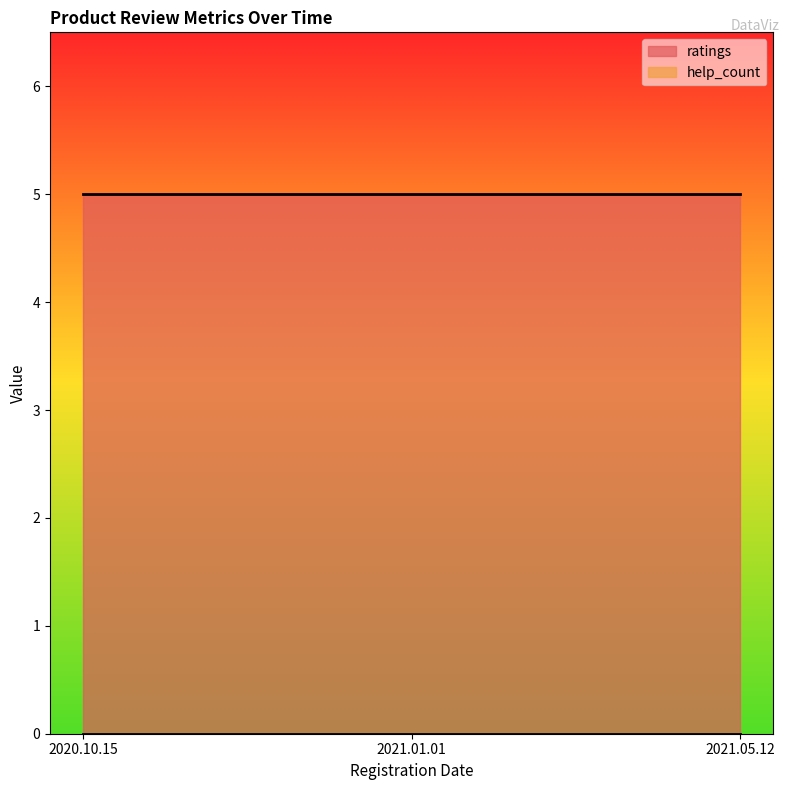

At which label does ratings reach its minimum?

2020.10.15